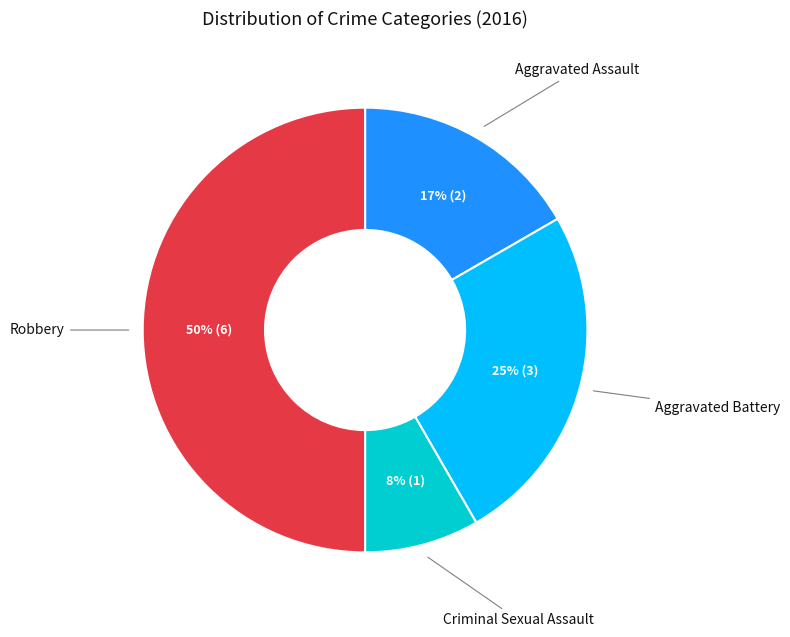

To the nearest percent, what is the average slice percentage?

25%